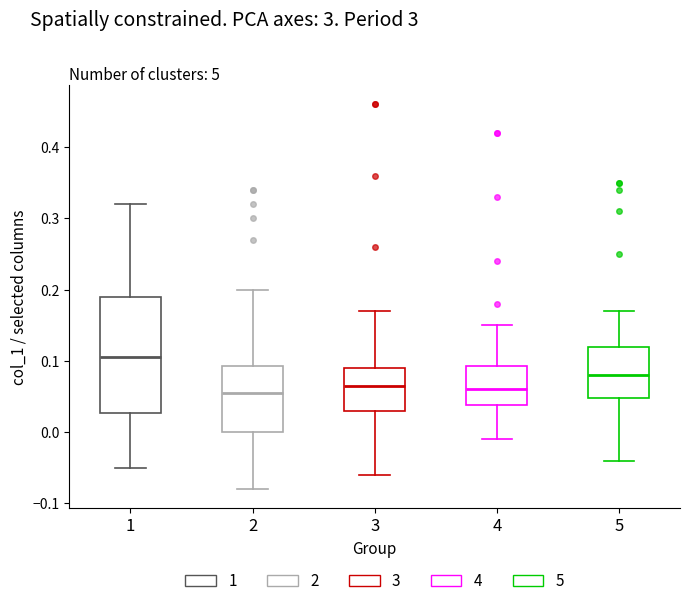

Reading left to right, read every box against the y-axis: the position of its median line, the range the box covers, and the ends of its whiskers. The values are not printed on the chart, so give them approximately, as read against the axis.

1: median 0.11, box 0.03 to 0.19, whiskers -0.05 to 0.32
2: median 0.06, box 0.00 to 0.09, whiskers -0.08 to 0.20
3: median 0.07, box 0.03 to 0.09, whiskers -0.06 to 0.17
4: median 0.06, box 0.04 to 0.09, whiskers -0.01 to 0.15
5: median 0.08, box 0.05 to 0.12, whiskers -0.04 to 0.17